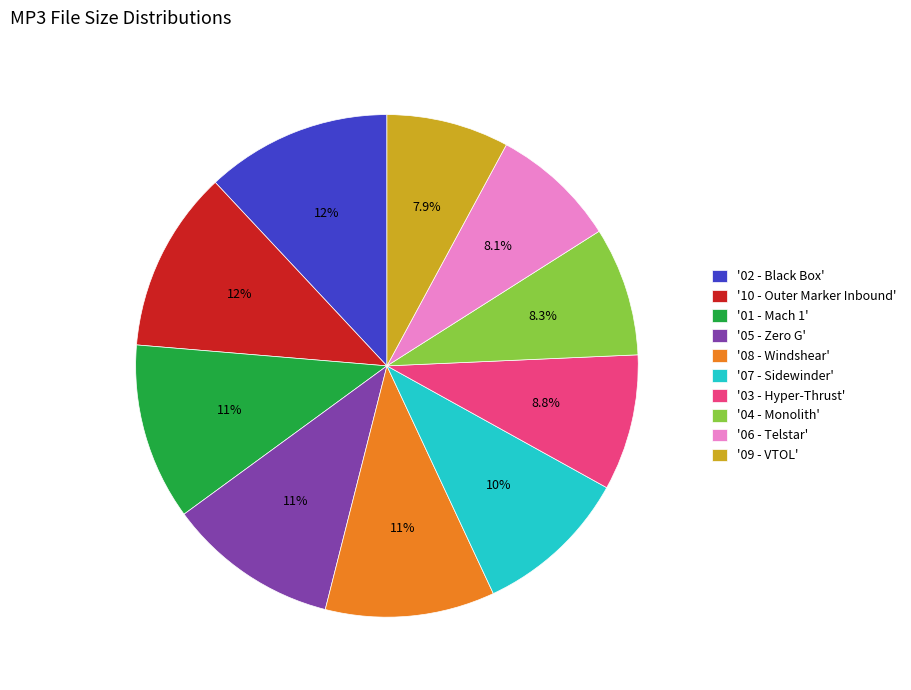

Which has a higher value, '01 - Mach 1' or '04 - Monolith'?

'01 - Mach 1'